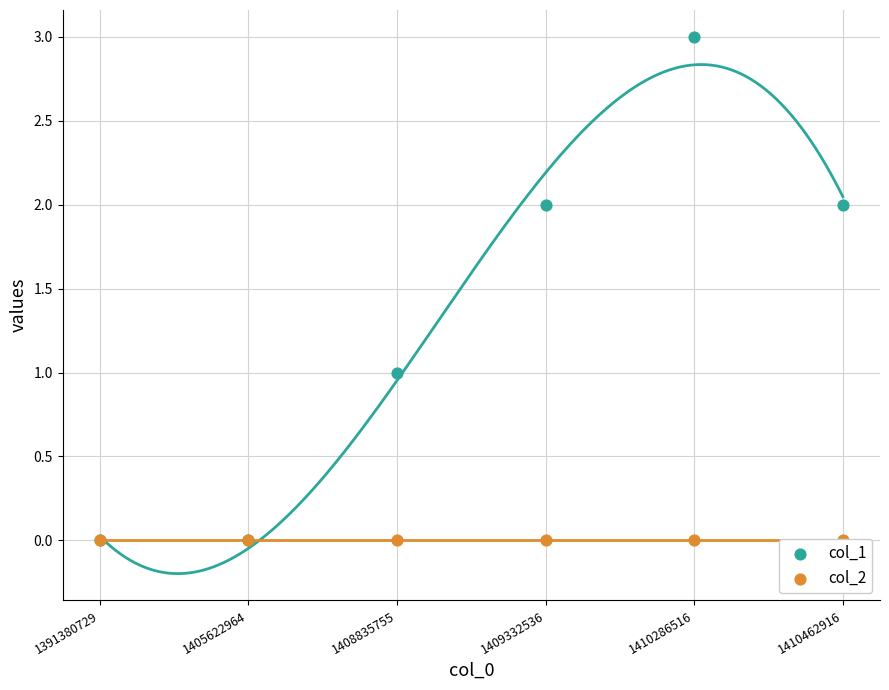

Is the value of col_2 at 1410286516 greater than the value of col_1 at 1408835755?

No